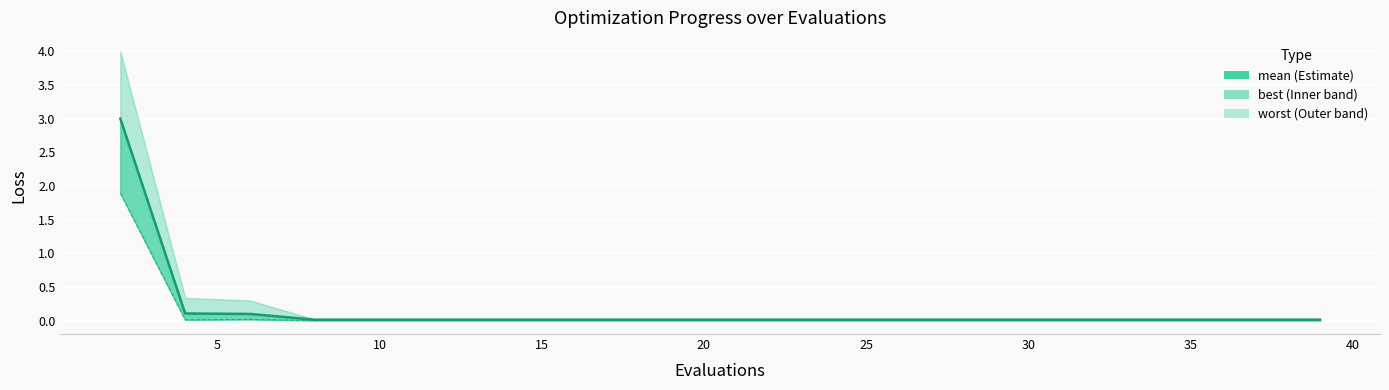

At which label is the value closest to 1?

5